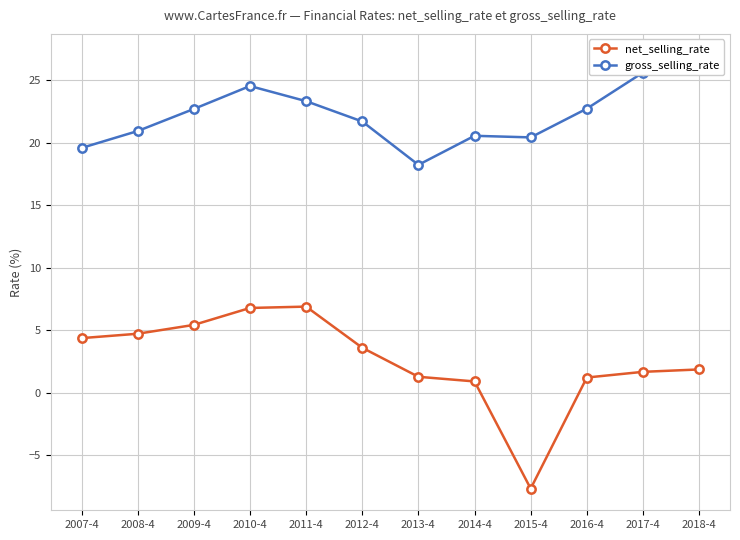

At which category does gross_selling_rate reach its first local valley?

2013-4